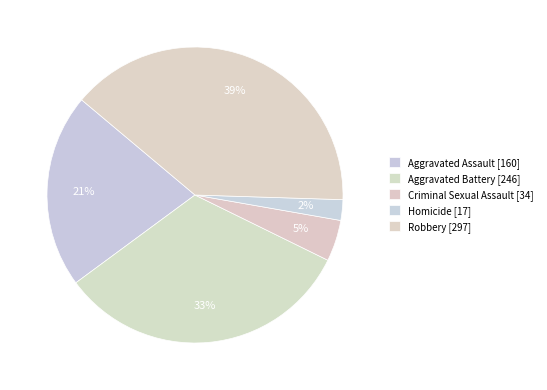

Which slice is the largest?

Robbery